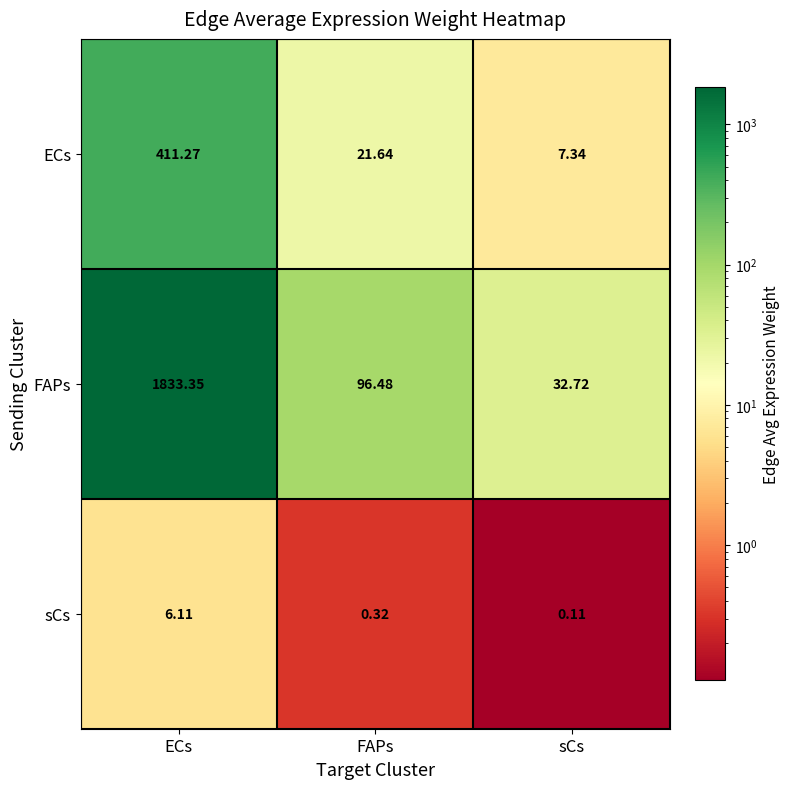

Rank the series at FAPs from lowest to highest value.

sCs, ECs, FAPs